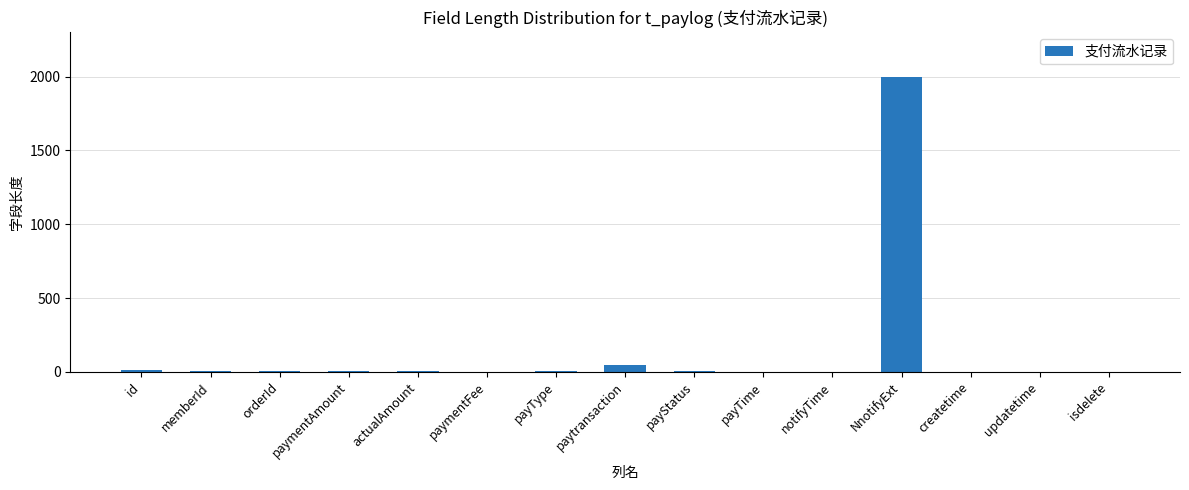

Is it true that the value at updatetime is 0?

True